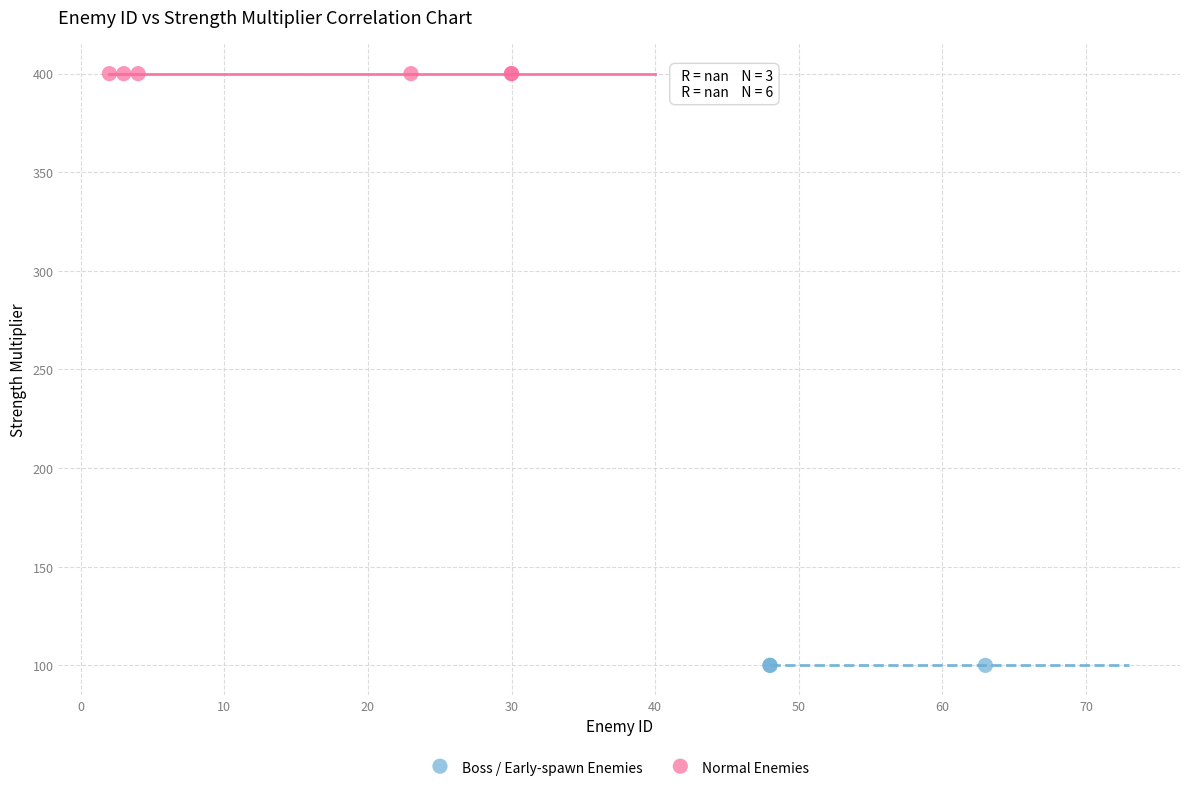

Which series contains the lowest Y value?

Boss / Early-spawn Enemies